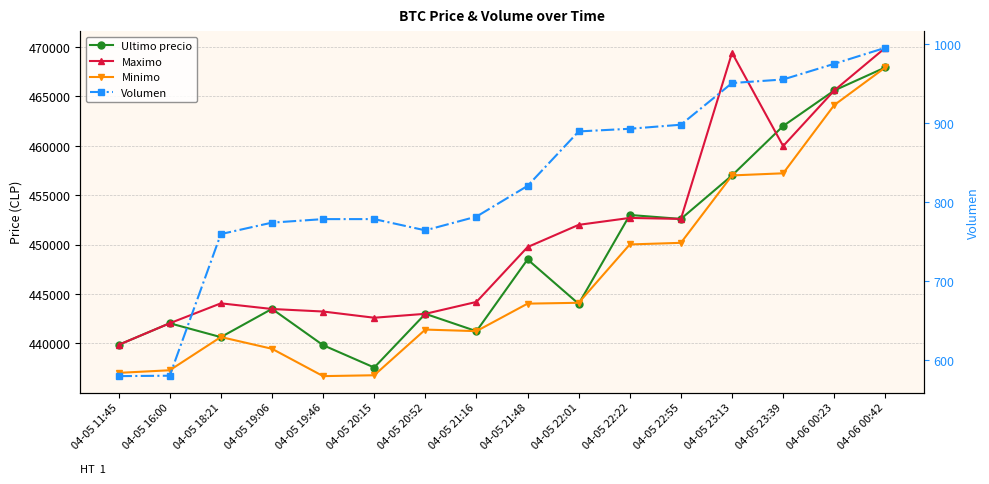

What is the value of the Ultimo precio point at the 8th from the left?

441238.0